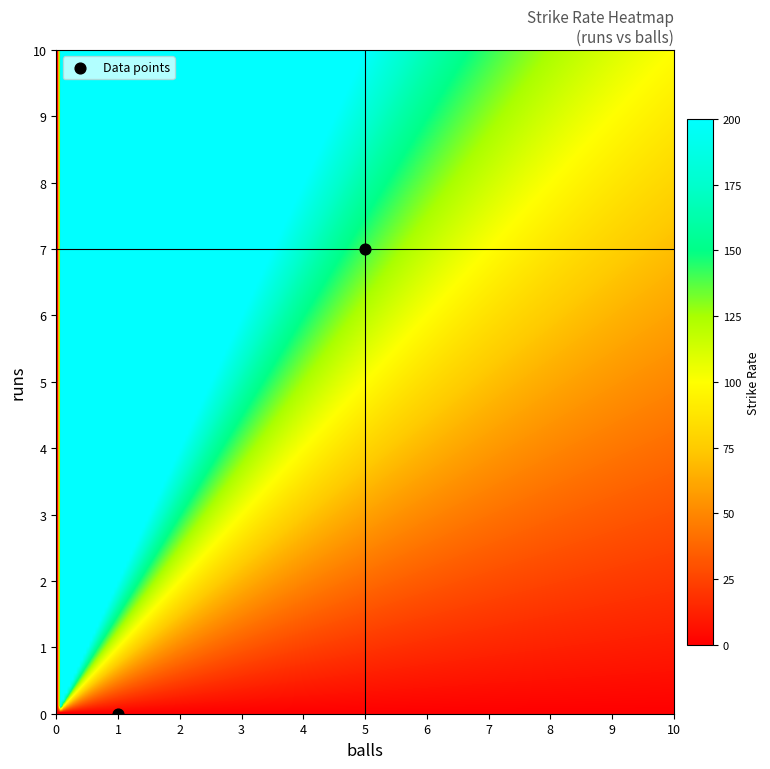

What is the range of Y values (max minus min)?

7